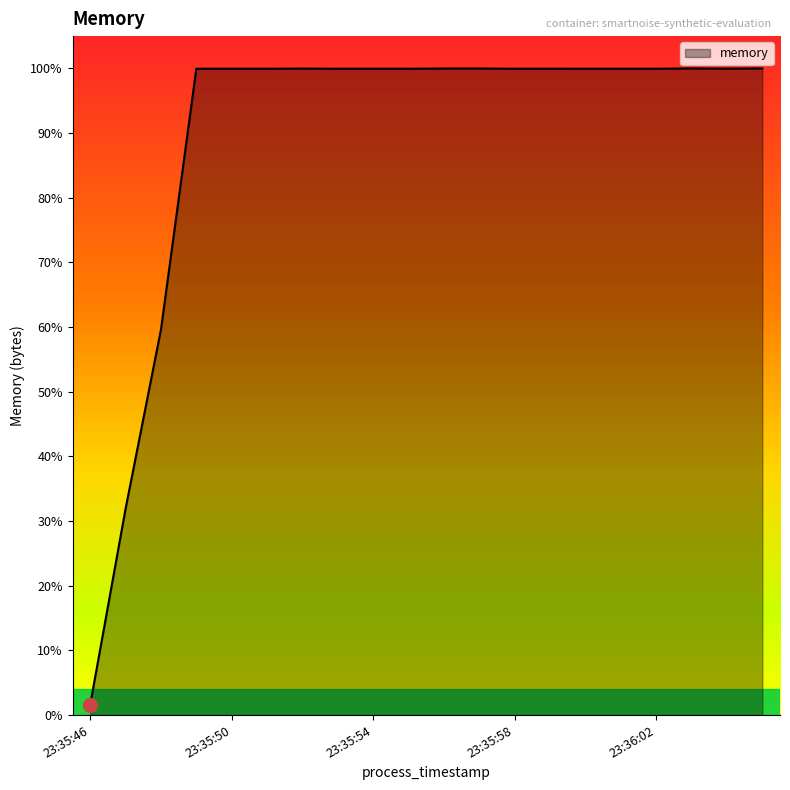

Is this an area chart (filled region under the line)?

Yes